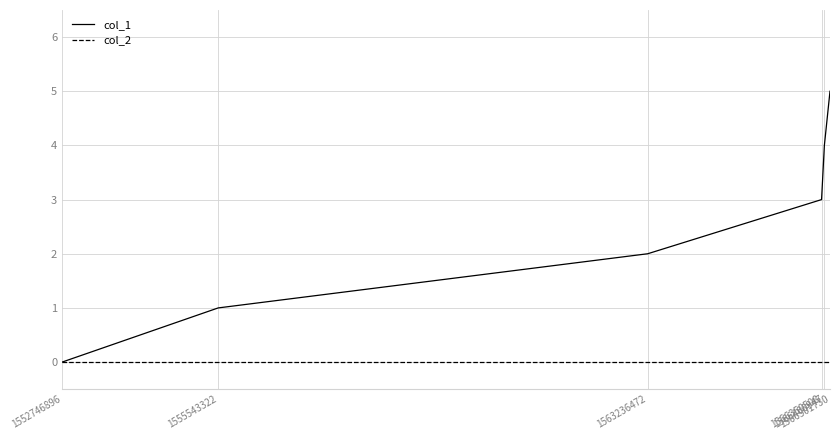

Is the value of col_1 at 1555543322 greater than the value of col_2 at 1566501730?

Yes